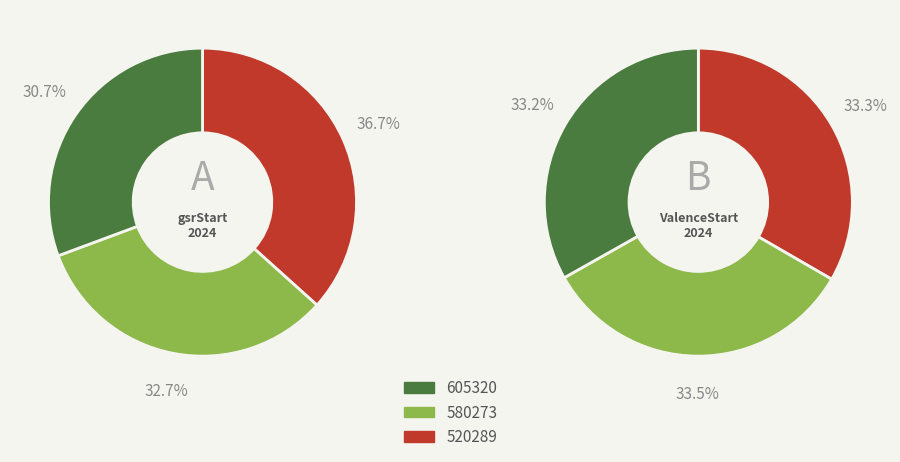

The 580273 slice represents 33% of the pie. True or false?

True